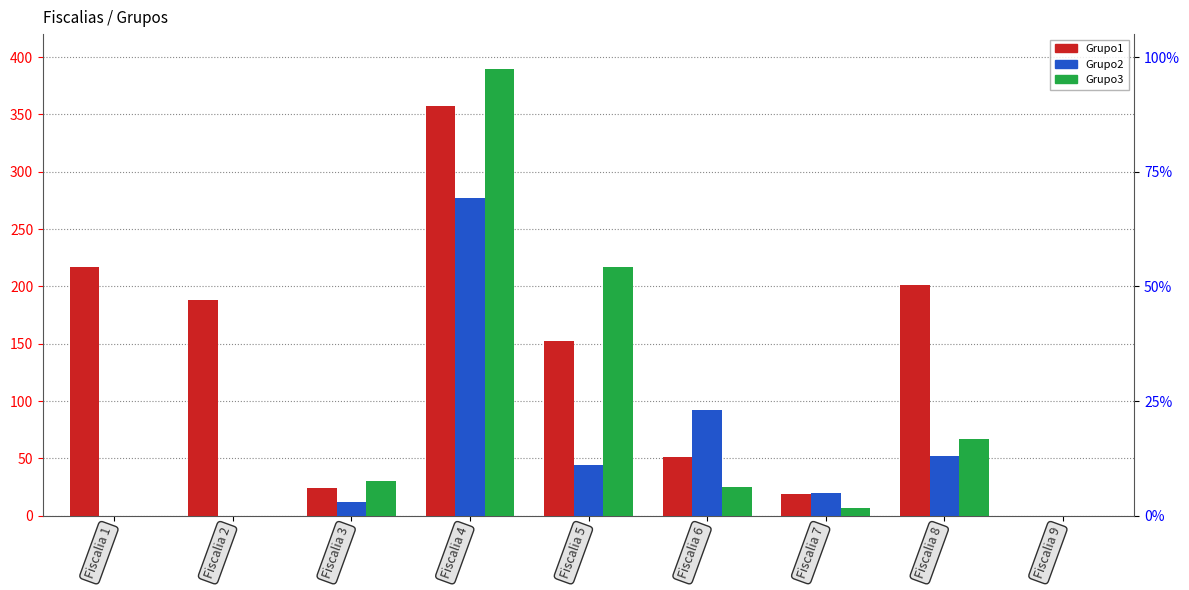

What are all the series names shown in the legend?

Grupo1, Grupo2, Grupo3